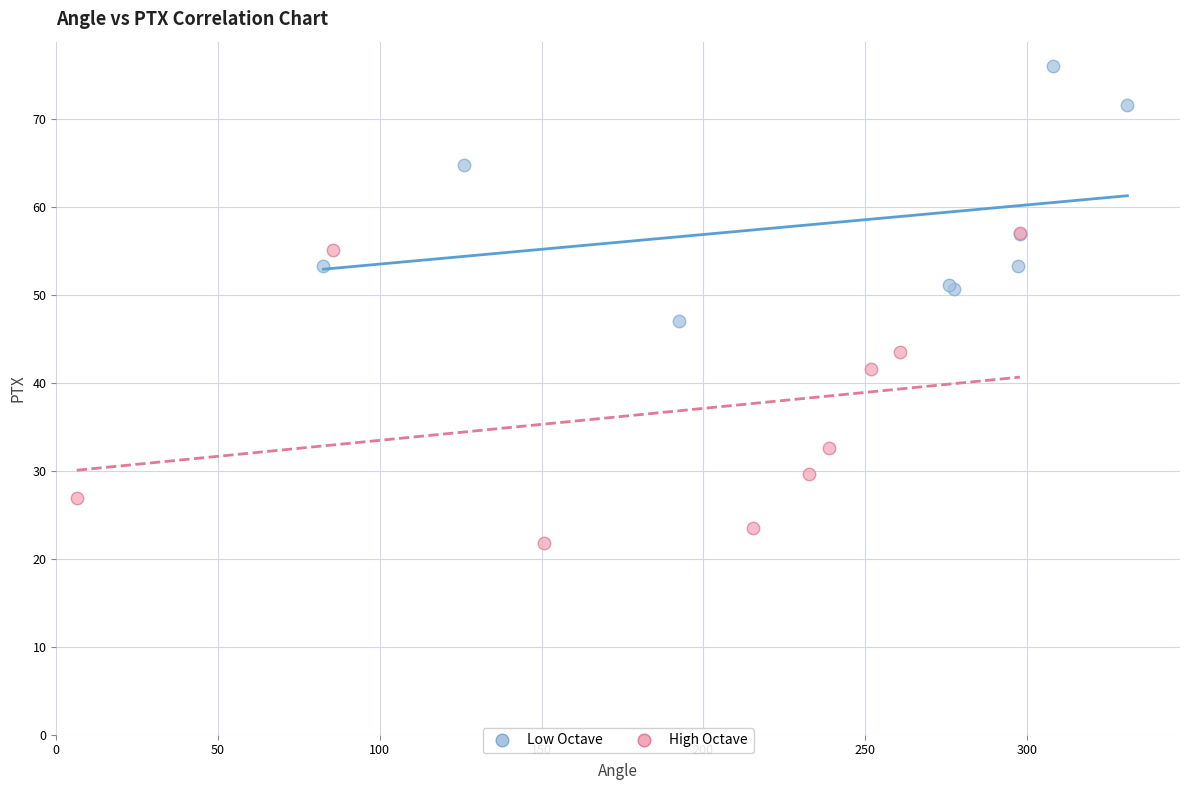

Which series contains the highest Y value?

Low Octave